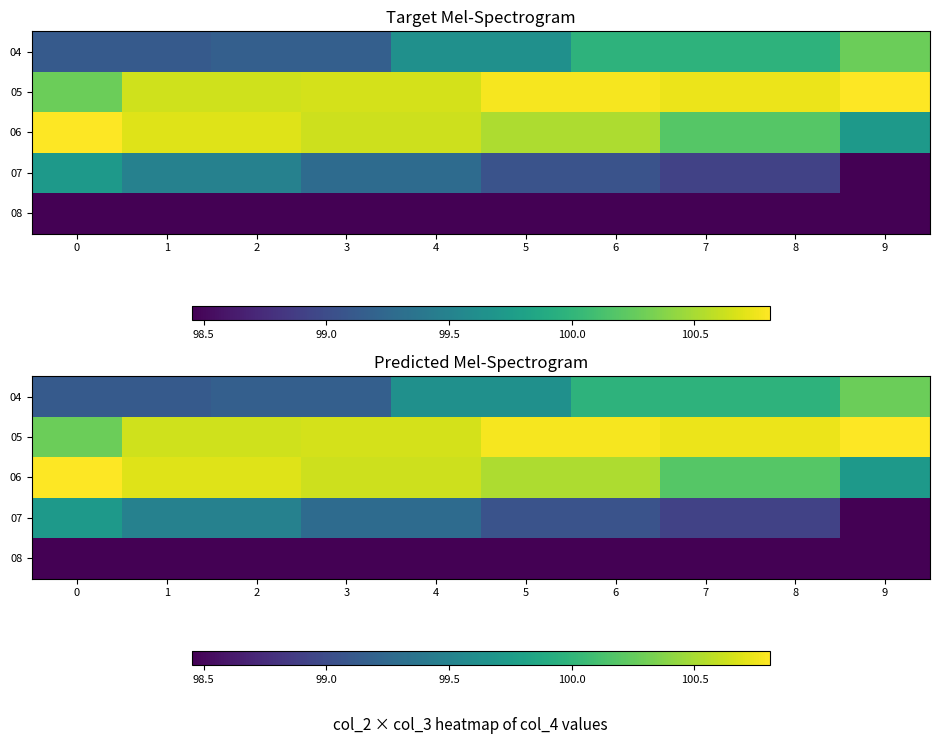

Rank the series by their maximum value, from lowest to highest.

08, 07, 04, 05, 06